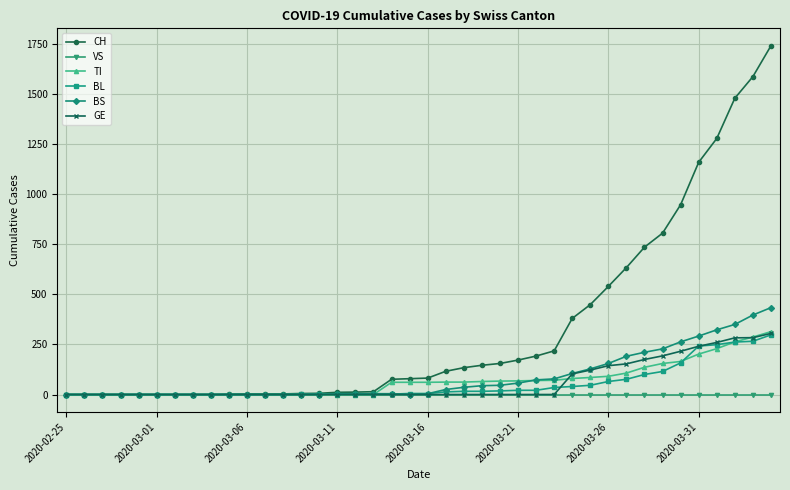

At how many categories does at least one series exceed 518?

10